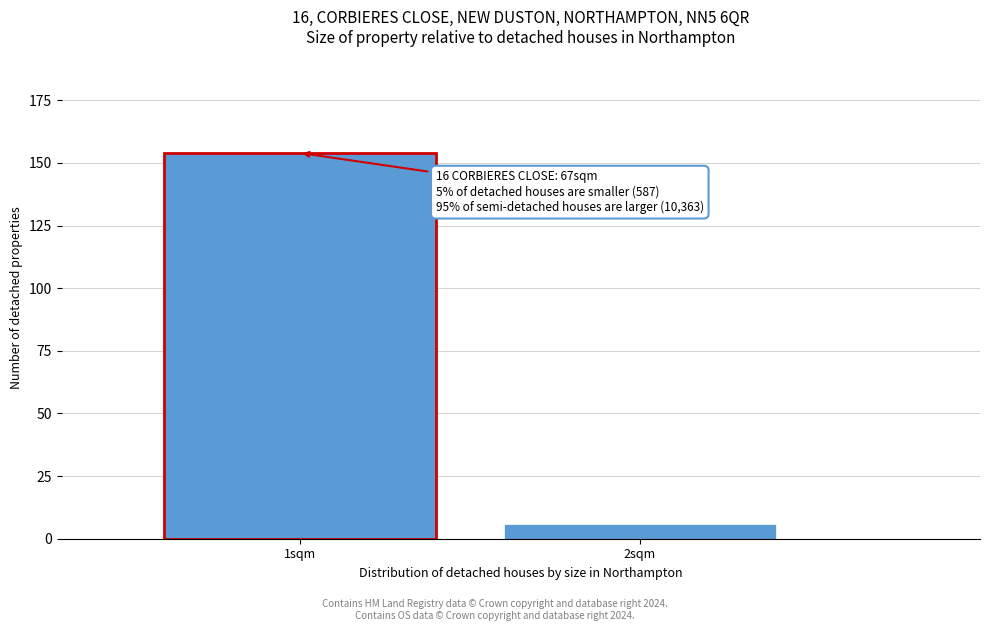

Reading right to left, what are all the values shown in this chart?

2sqm=6	1sqm=154